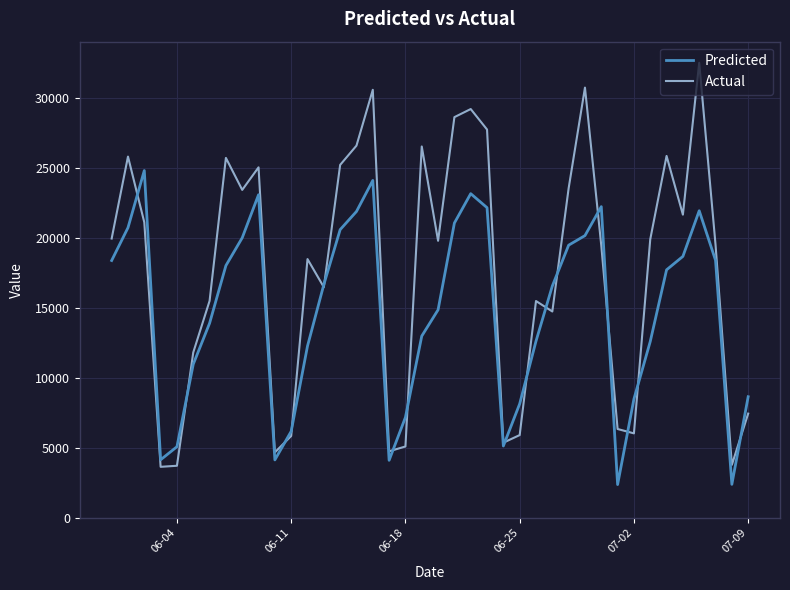

Which series has the widest spread of values?

Actual